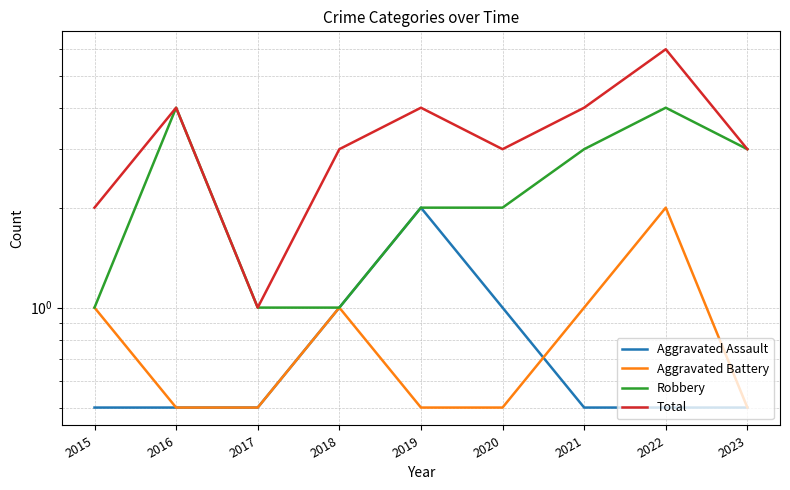

True or false: Total and Aggravated Battery intersect in this chart.

False